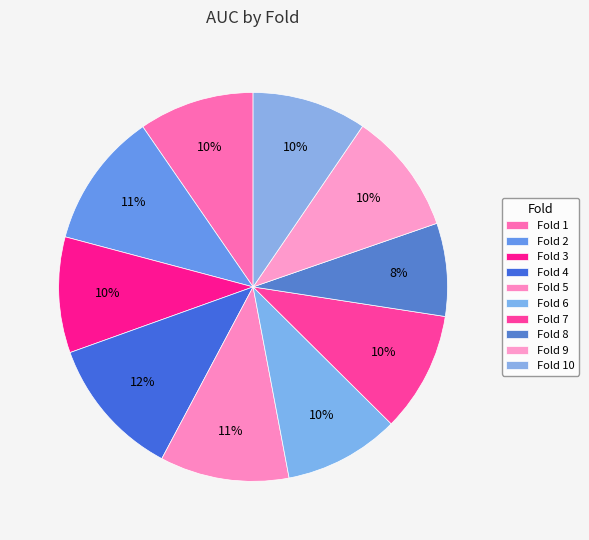

How many slices are in this pie chart?

10